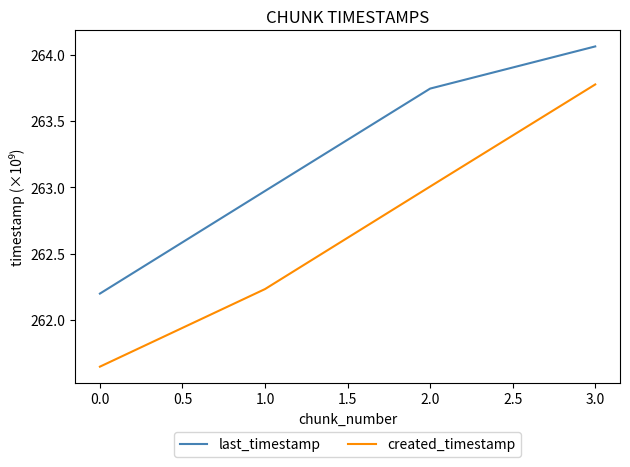

Rank the series by their average value, from highest to lowest.

last_timestamp, created_timestamp